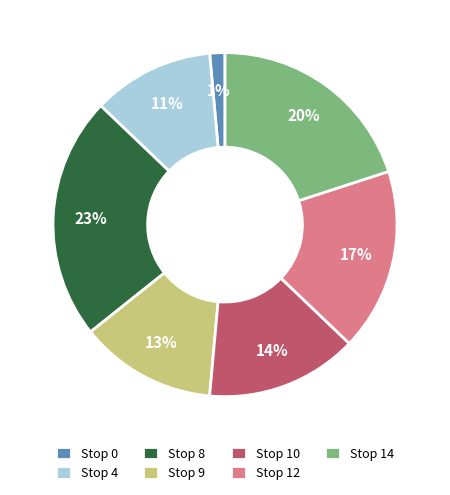

What is the smallest slice in the pie chart?

Stop 0